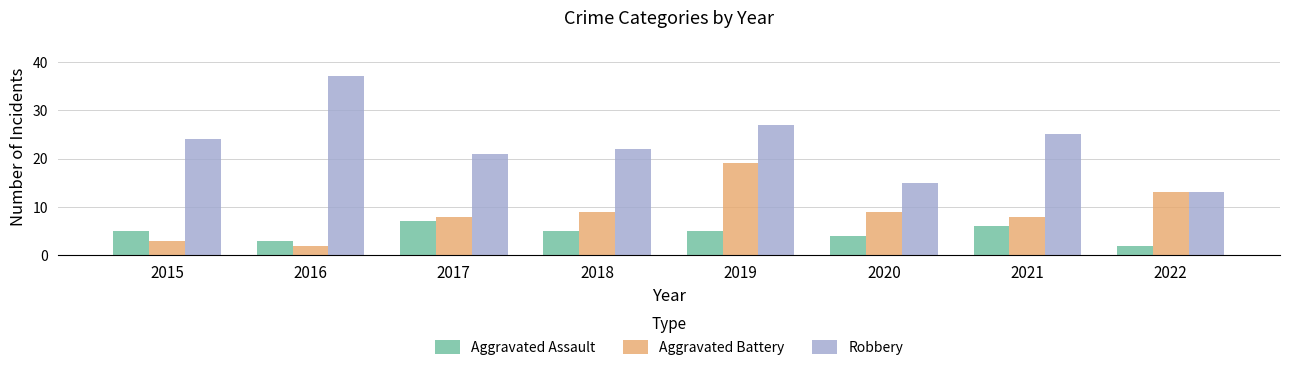

What is the value of the Robbery bar at the 4th from the left?

22